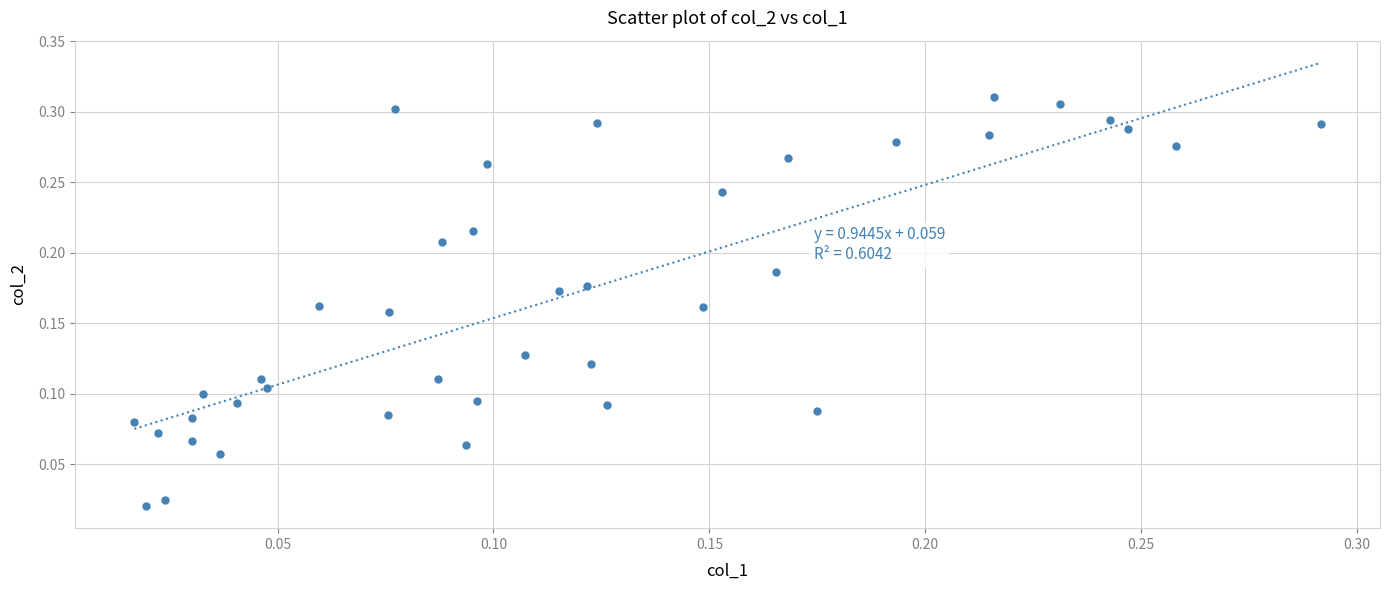

How many data points are displayed?

40